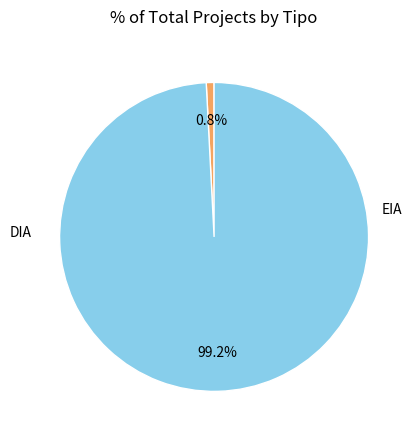

Is there a majority slice in this chart?

Yes